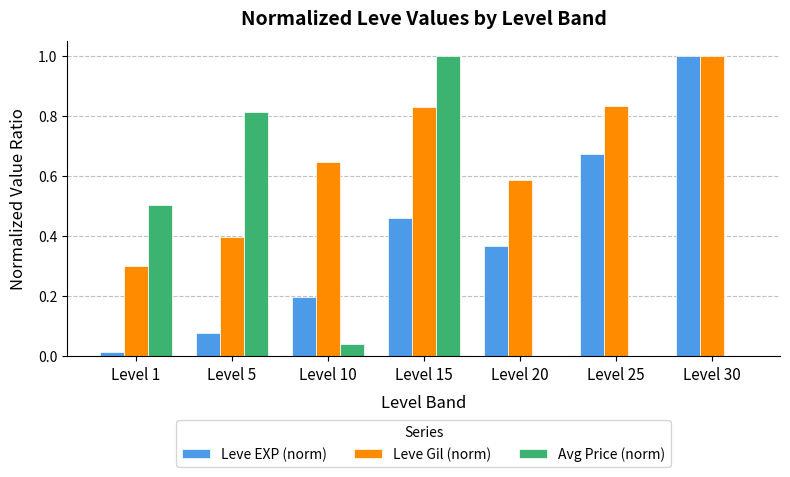

What is the greatest value displayed?

1.0